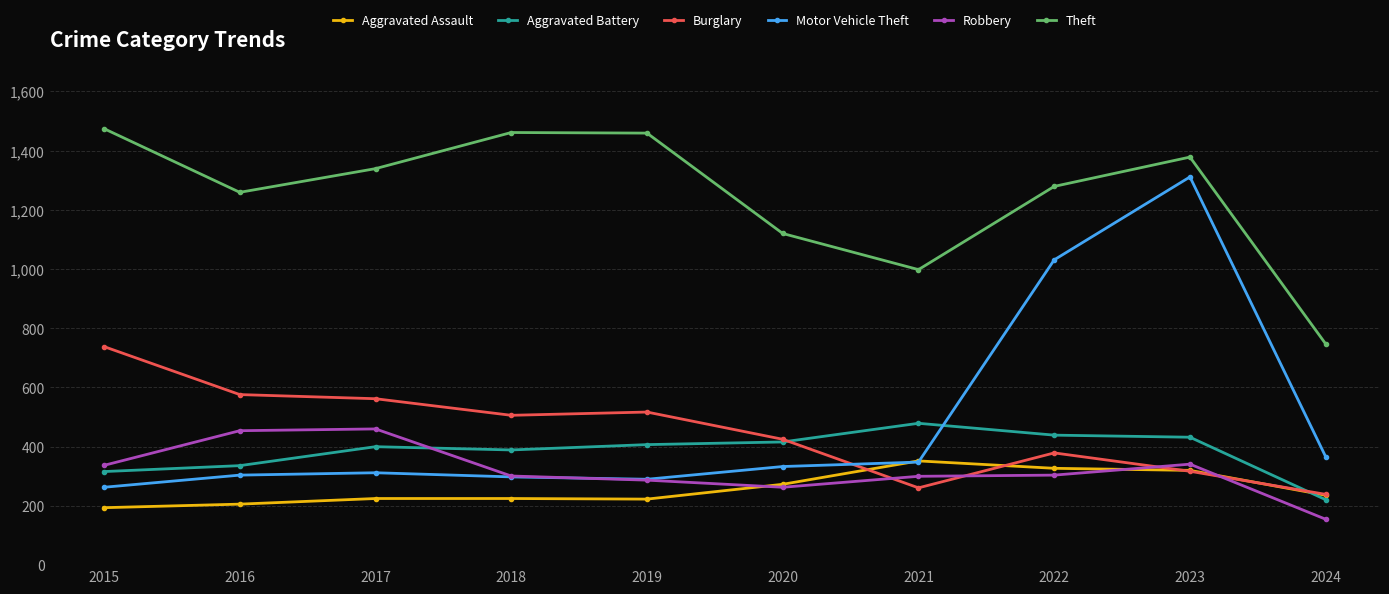

At which category is the sum across all series the highest?

2023